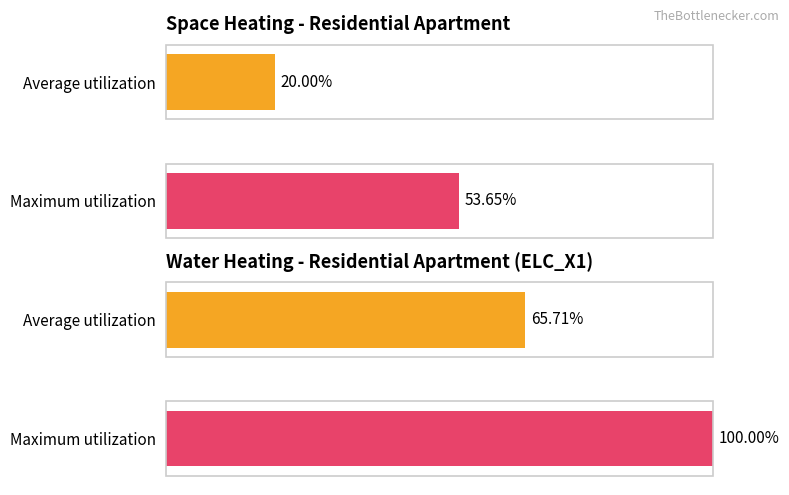

Is the value of Maximum utilization at SMF greater than the value of Average utilization at SMF?

Yes